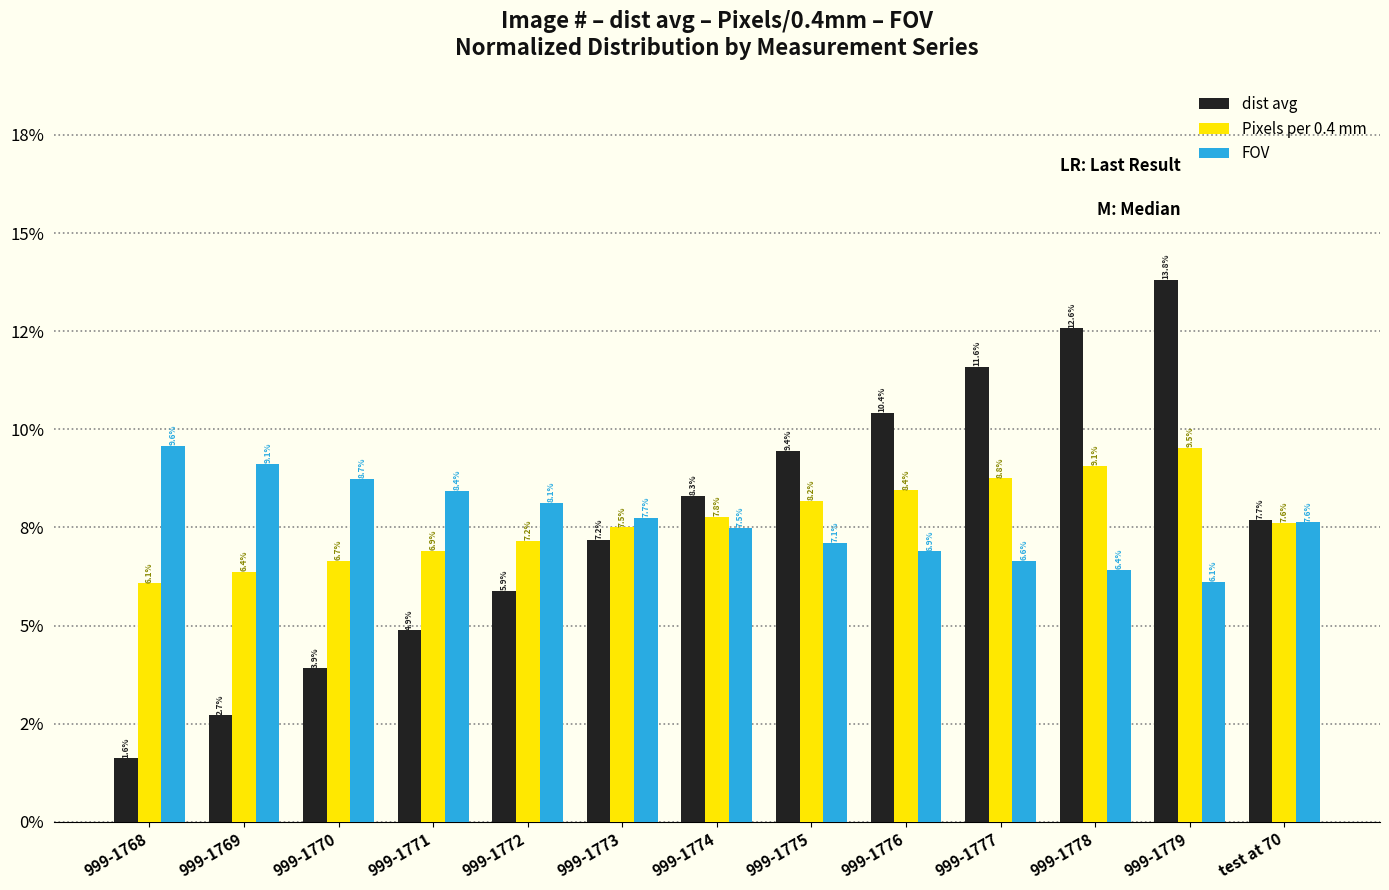

Which series has the largest total across all categories?

dist avg